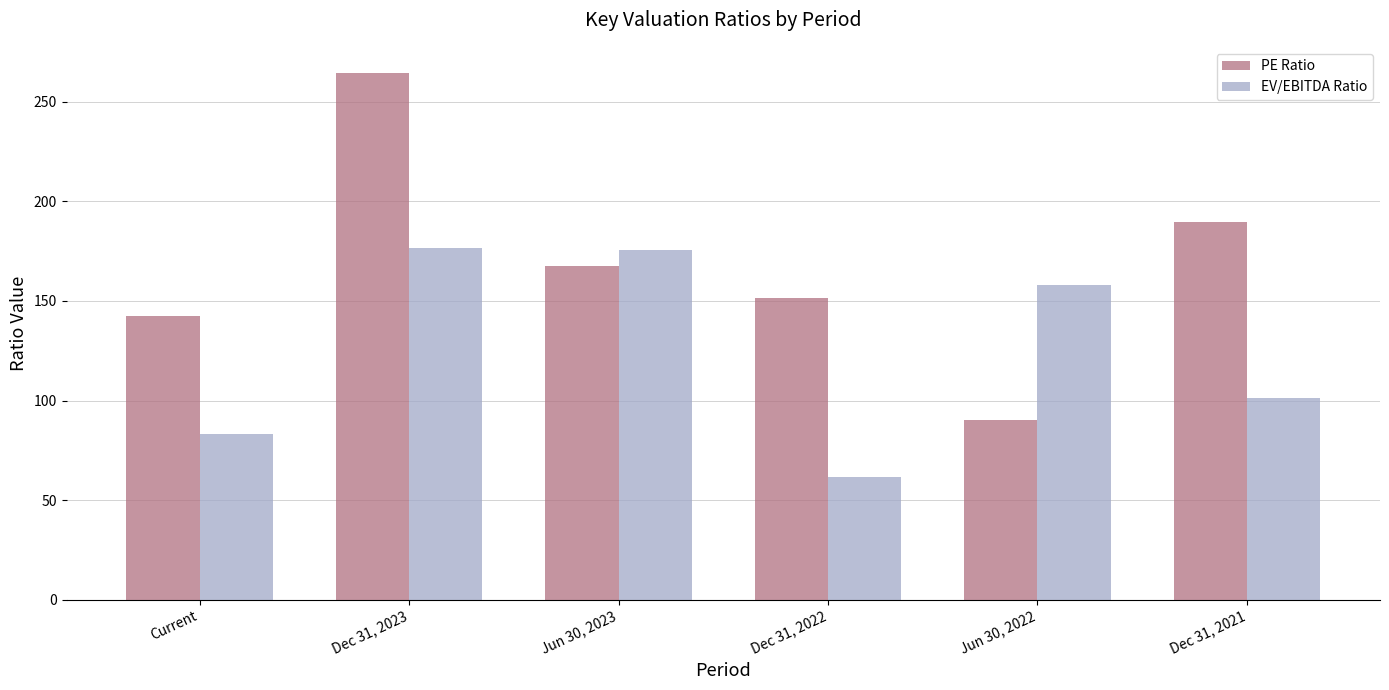

Which series has the largest total across all categories?

PE Ratio